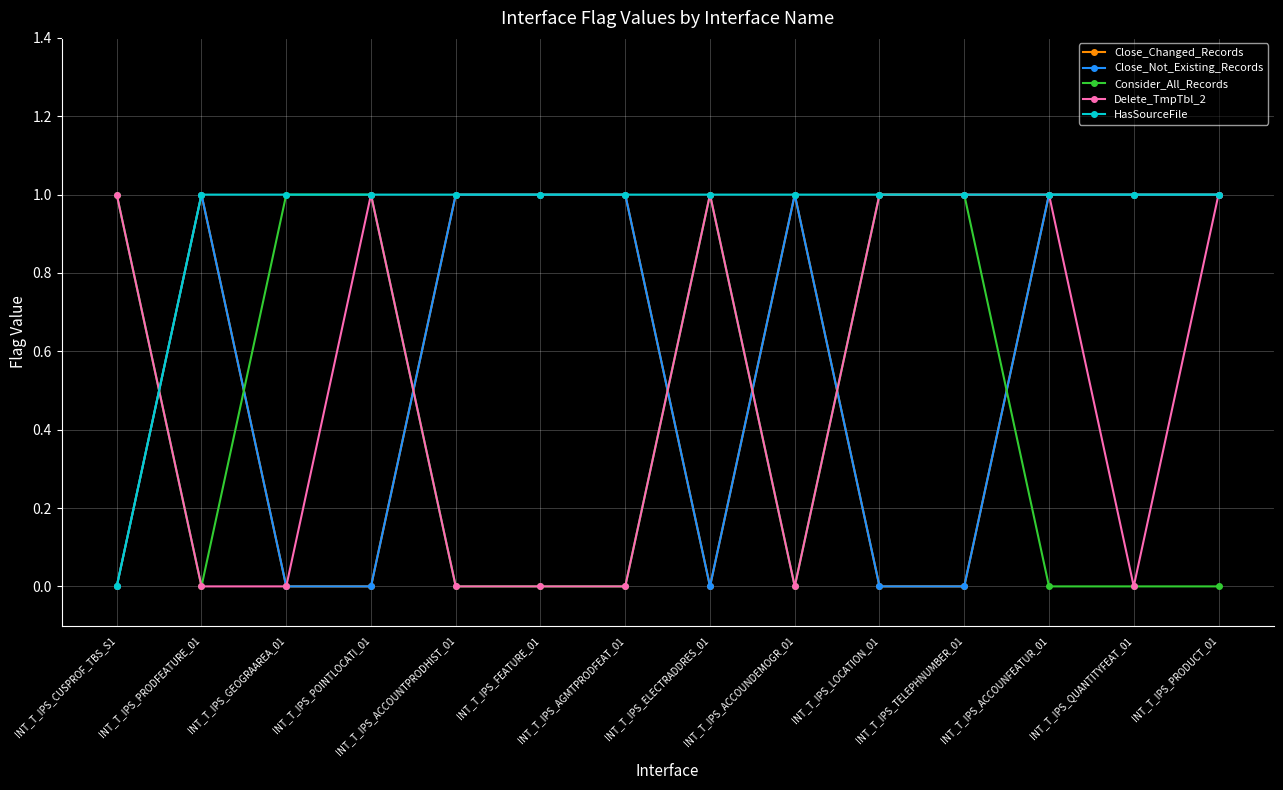

The Close_Changed_Records series shows 1 at INT_T_IPS_FEATURE_01. True or false?

False